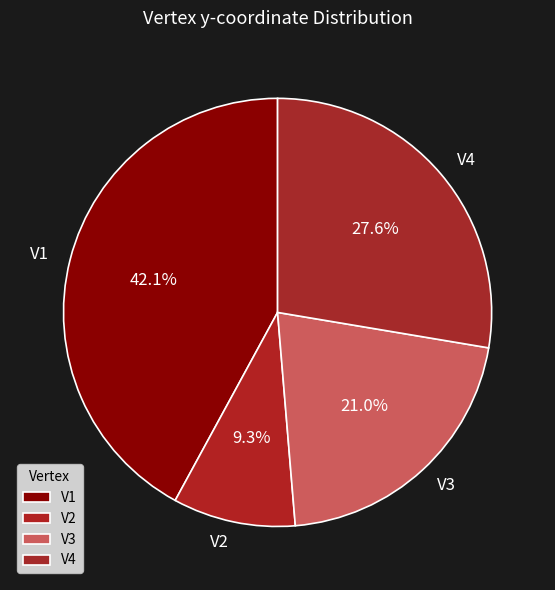

Rank the categories by value from lowest to highest.

V2, V3, V4, V1